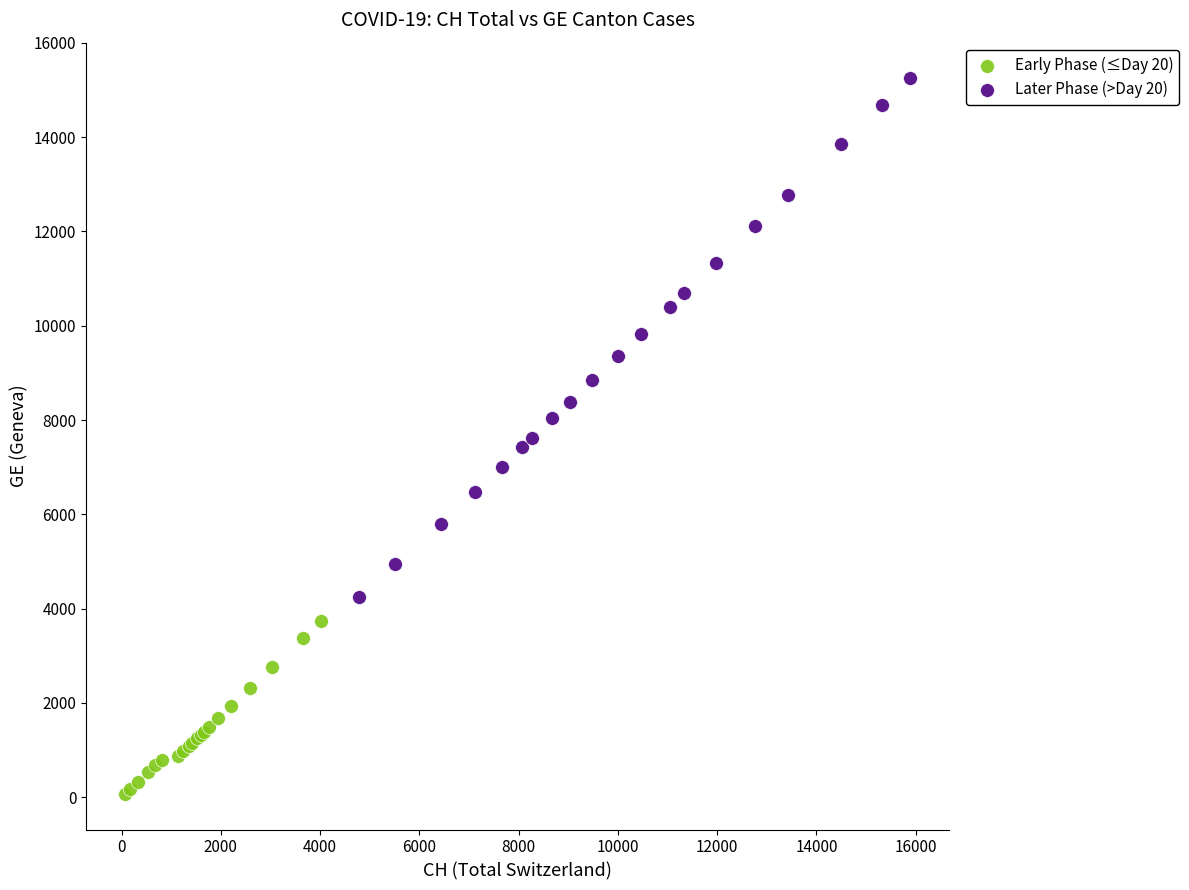

Which series has the largest Y range (max minus min)?

Later Phase (>Day 20)